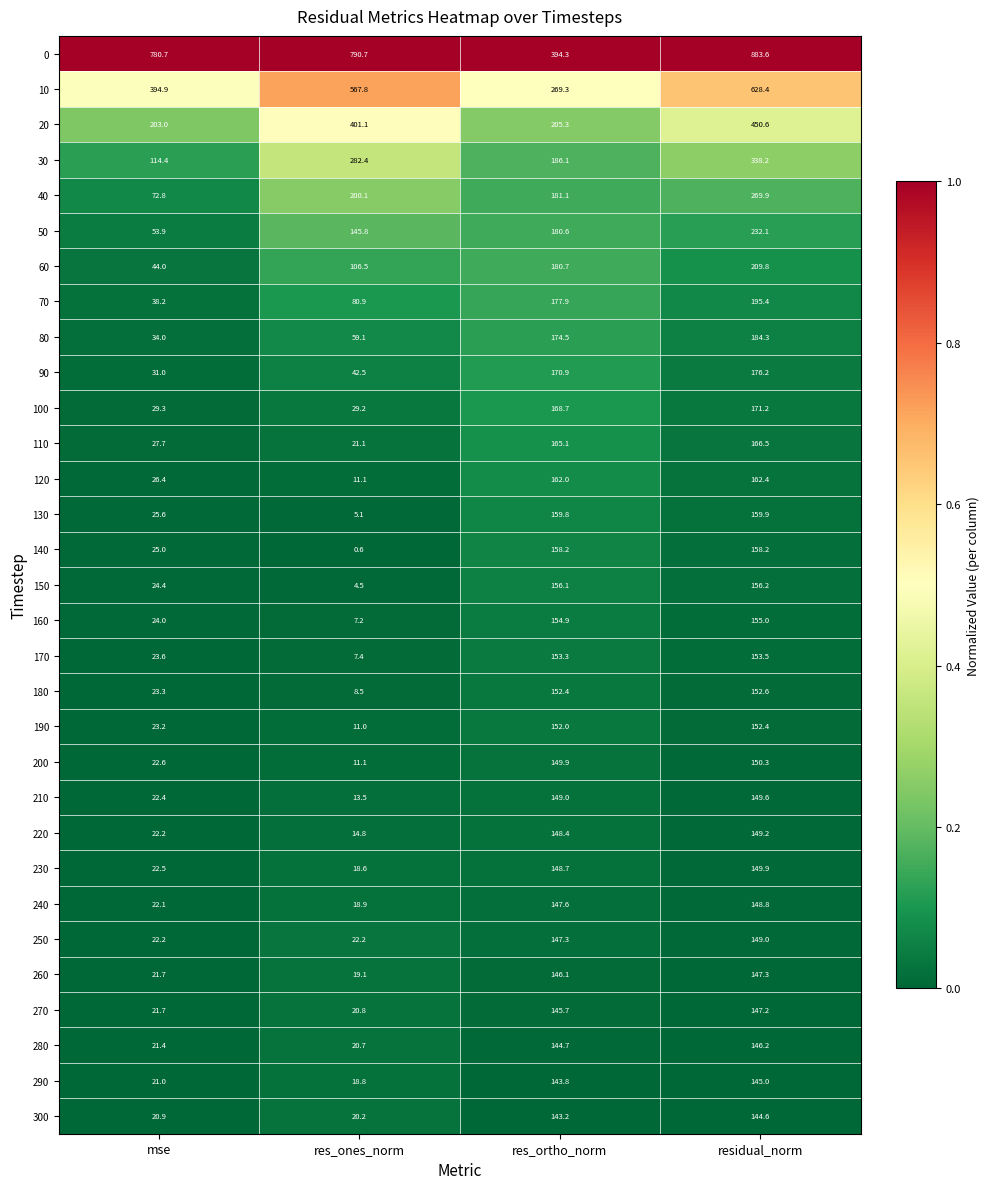

Which label corresponds to the largest value in the chart?

residual_norm